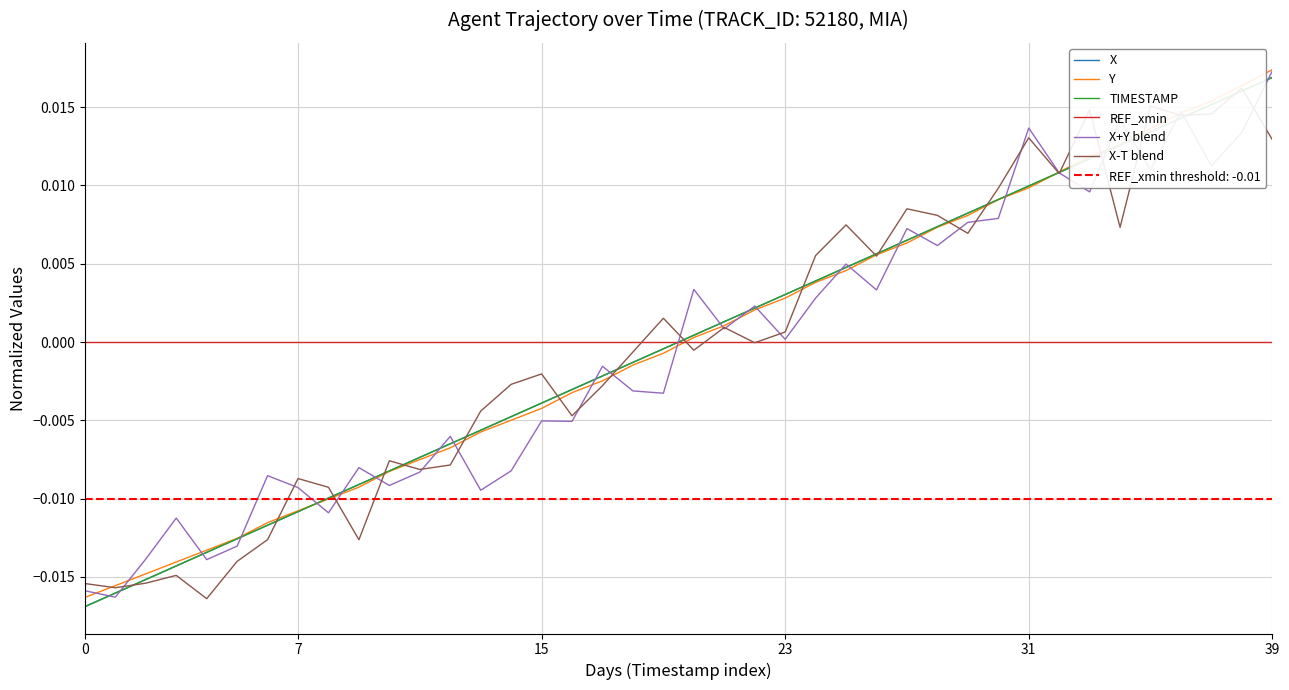

The X+Y blend series shows 0.0 at 36. True or false?

False